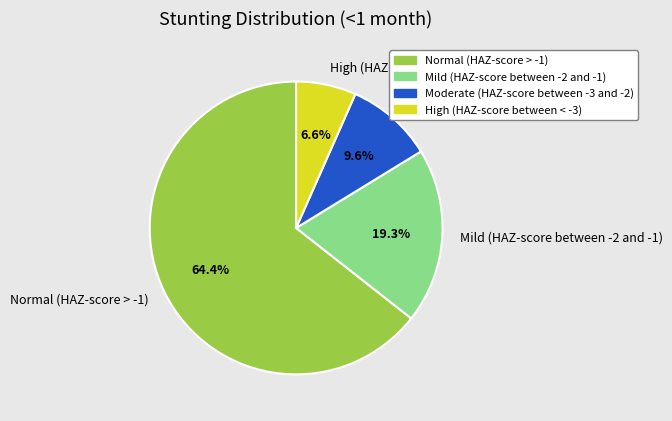

Which slice is the largest?

Normal (HAZ-score > -1)